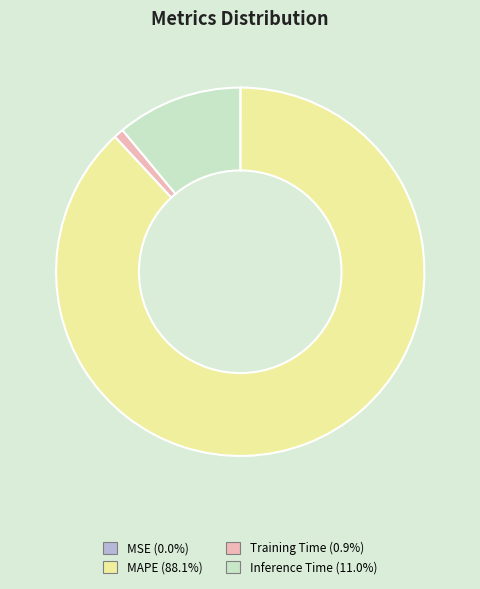

Which category has the biggest portion of the pie?

MAPE